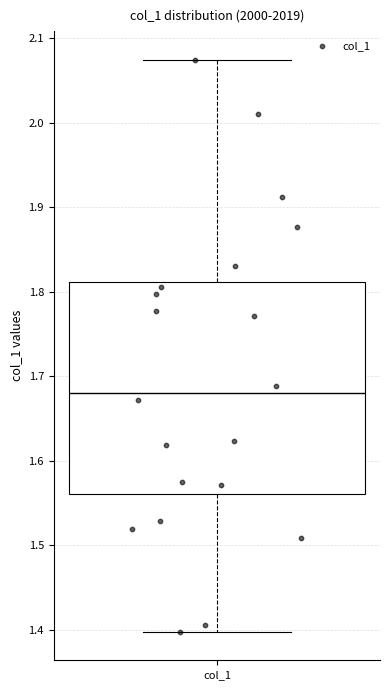

Transcribe this box plot: give where the median line is, the range the box spans, and where the two whiskers end, as read against the y-axis. The values are not printed on the chart, so give them approximately, as read against the axis.

median 1.68, box 1.56 to 1.81, whiskers 1.40 to 2.07